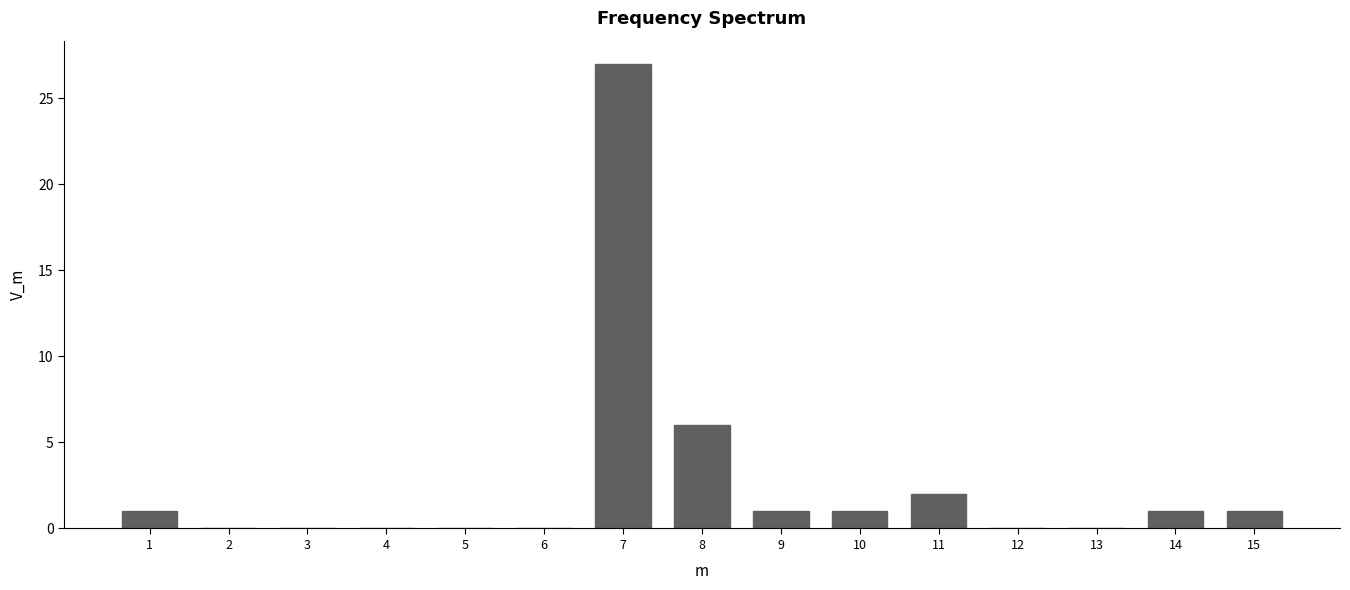

Reading left to right, what are all the values shown in this chart?

1=1	2=0	3=0	4=0	5=0	6=0	7=27	8=6	9=1	10=1	11=2	12=0	13=0	14=1	15=1